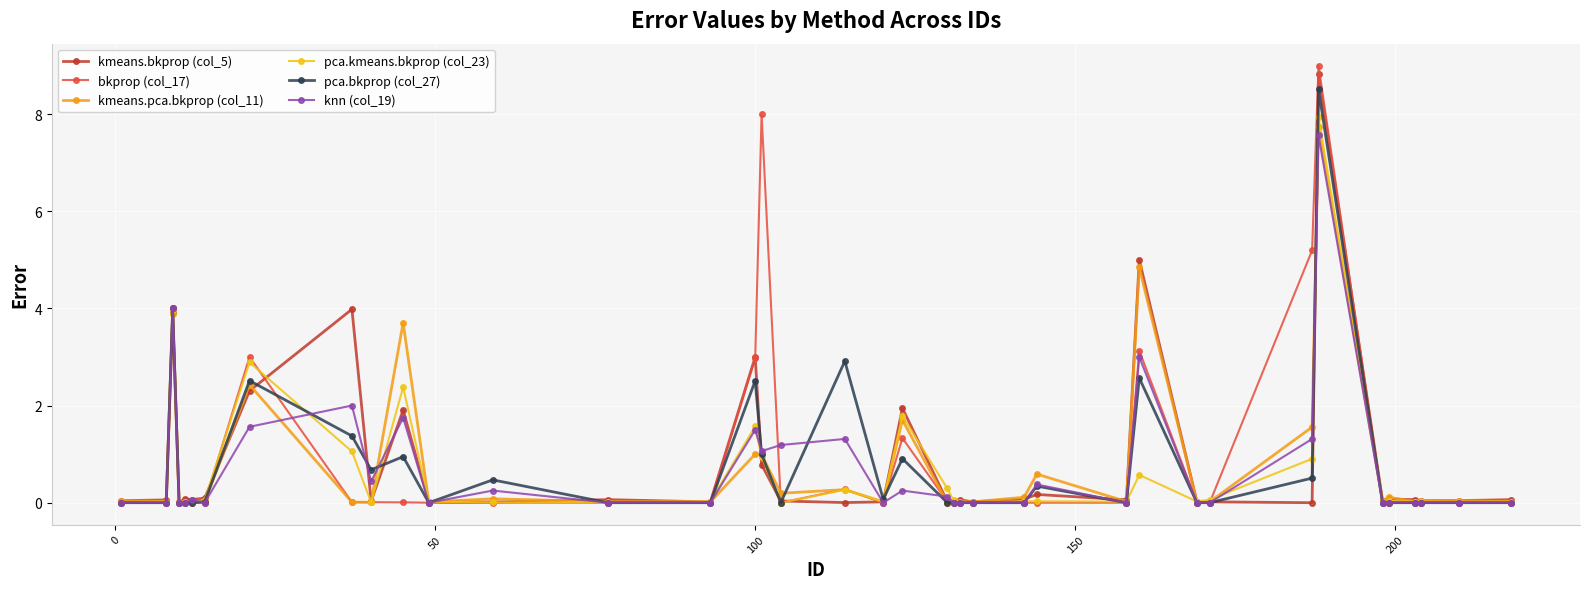

What is the value of the knn (col_19) point at the 10th from the left?

0.4